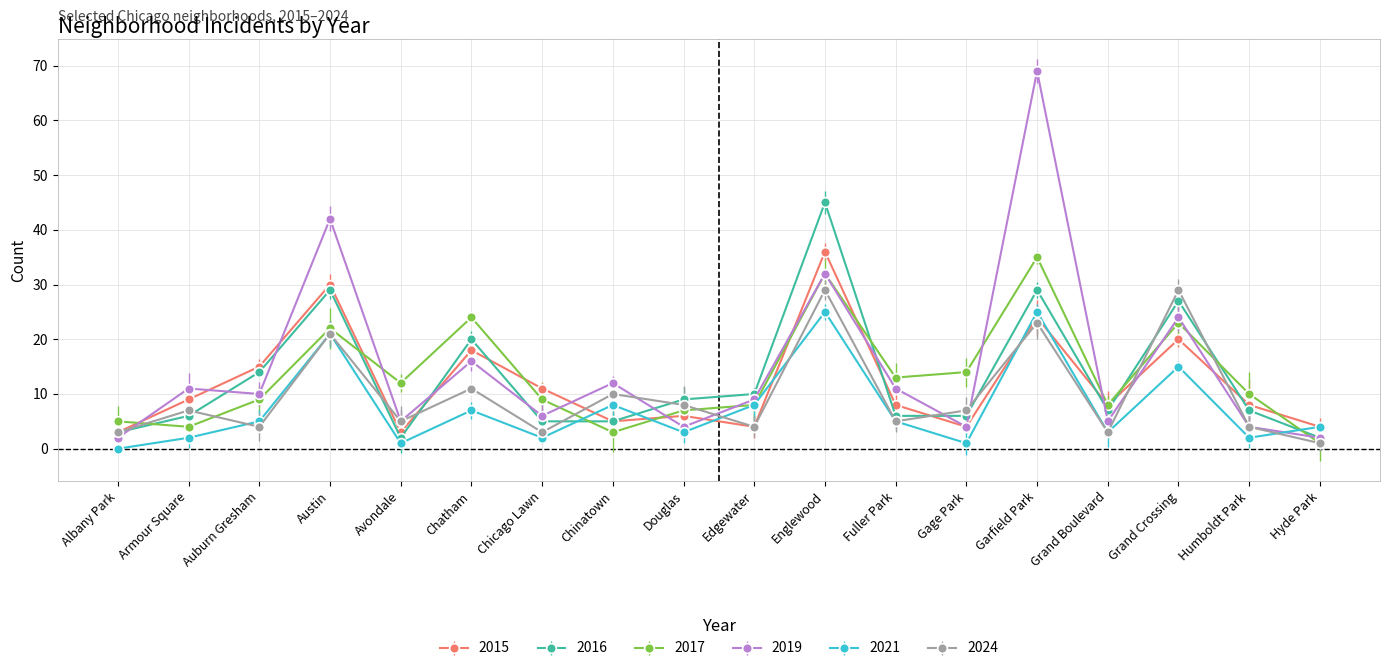

Rank the categories by 2015 value from highest to lowest.

Englewood, Austin, Garfield Park, Grand Crossing, Chatham, Auburn Gresham, Chicago Lawn, Armour Square, Fuller Park, Grand Boulevard, Humboldt Park, Douglas, Chinatown, Edgewater, Gage Park, Hyde Park, Albany Park, Avondale